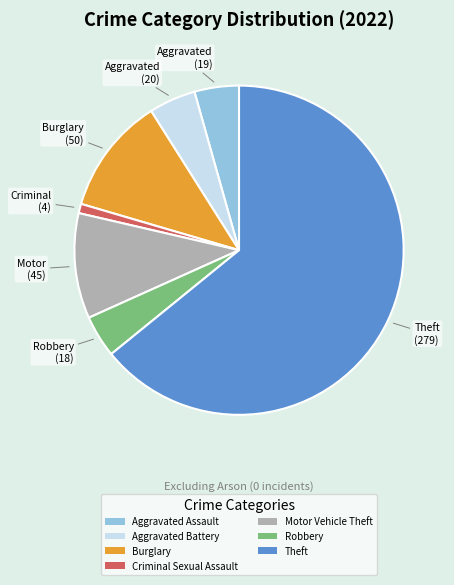

Approximately how many times larger is the value at Burglary compared to Aggravated Battery?

2.5